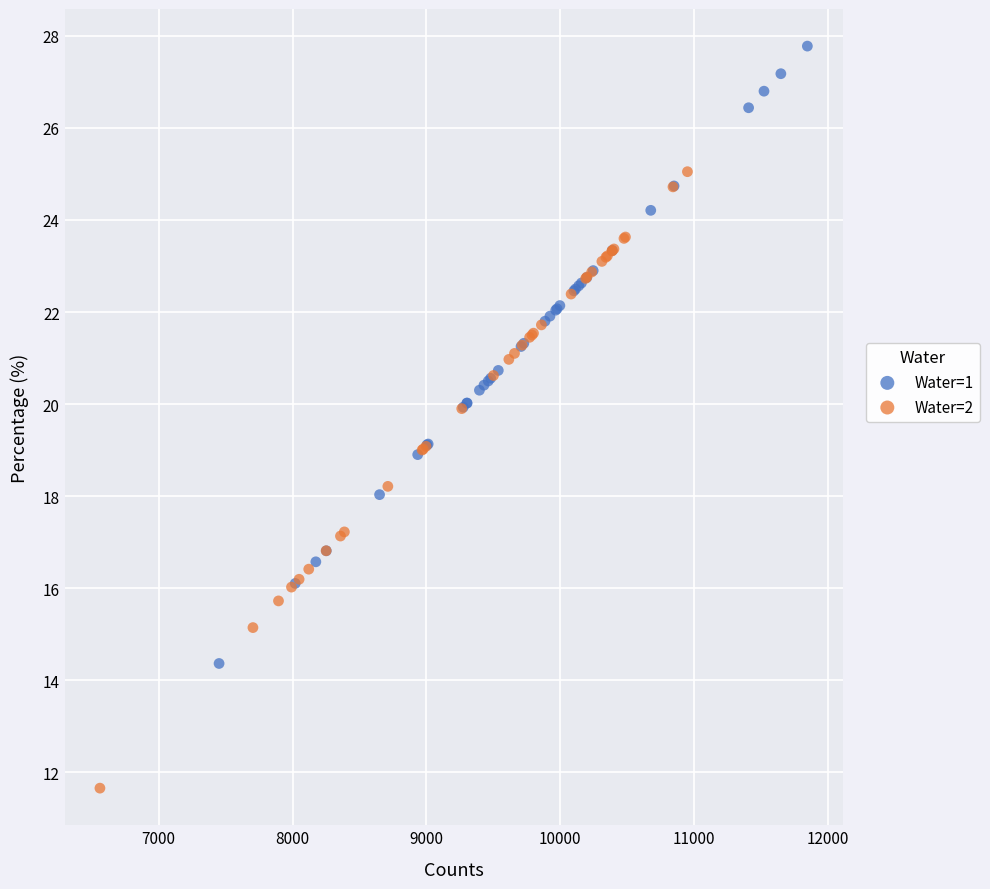

Which series contains the highest Y value?

Water=1